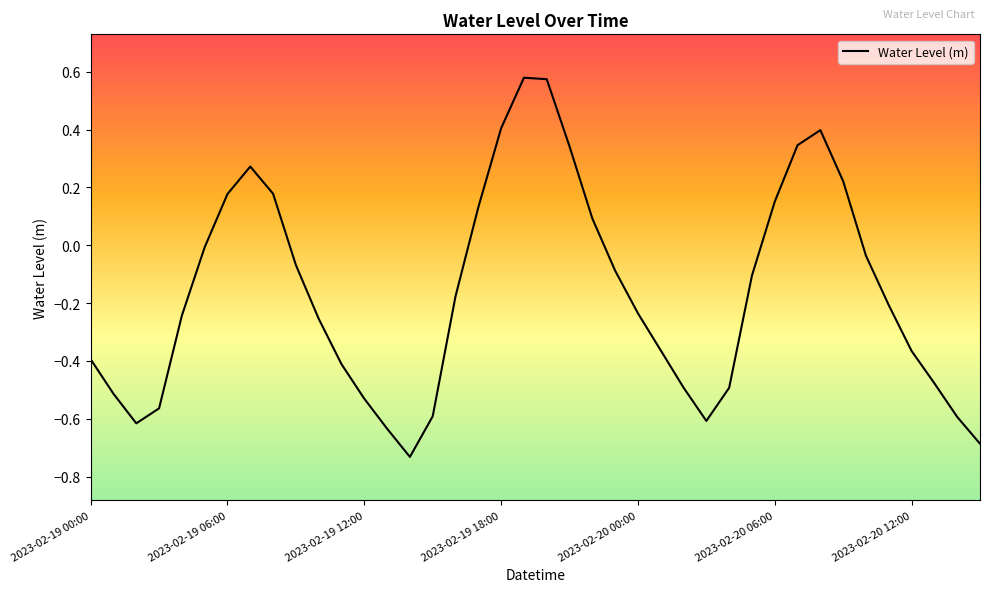

What is the difference between the maximum and minimum values?

1.3